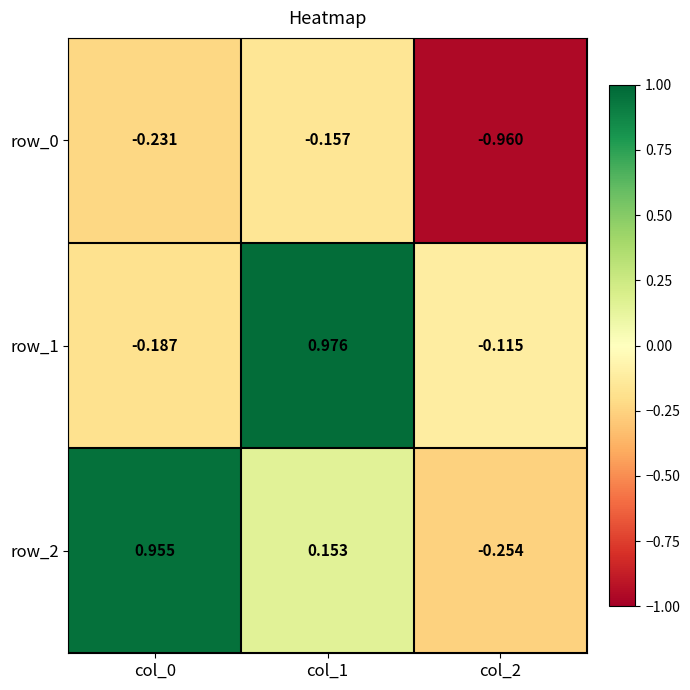

At which category does the chart reach its peak across all series?

col_1